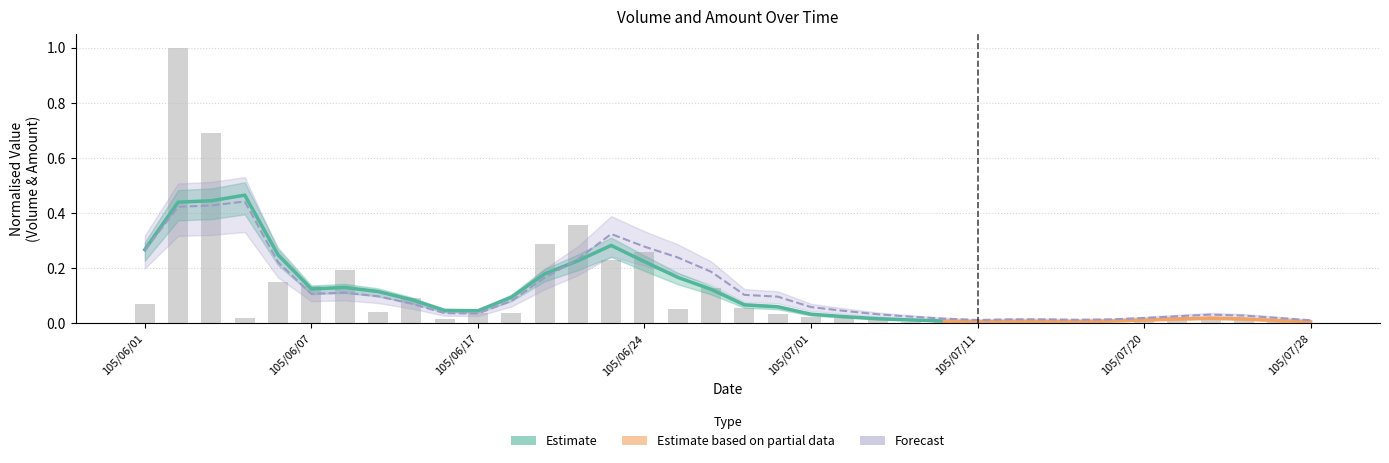

What is the greatest value displayed?

1.0